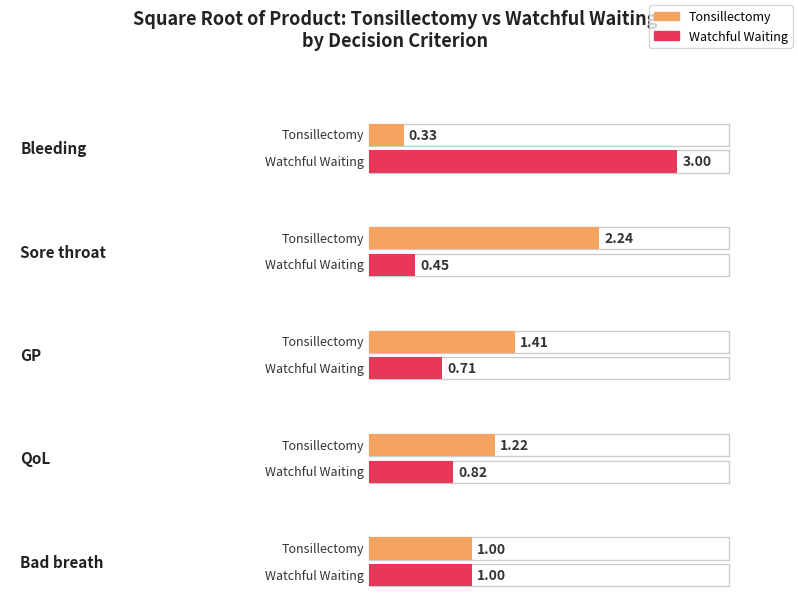

Which category has the lowest value in the Tonsillectomy series?

Bleeding